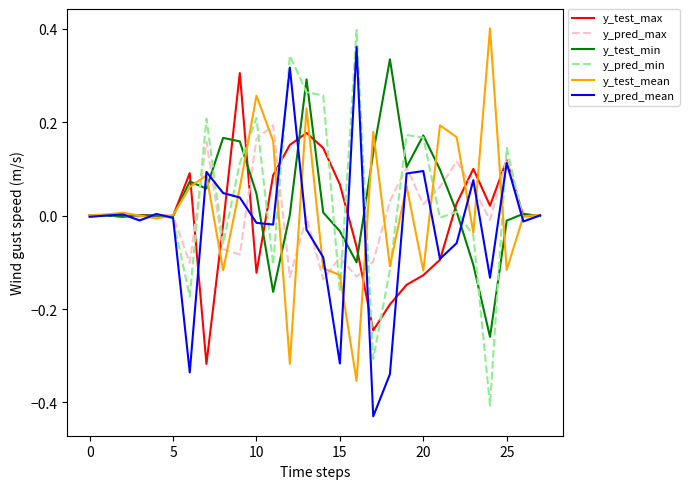

What are all the series names shown in the legend?

y_test_max, y_pred_max, y_test_min, y_pred_min, y_test_mean, y_pred_mean